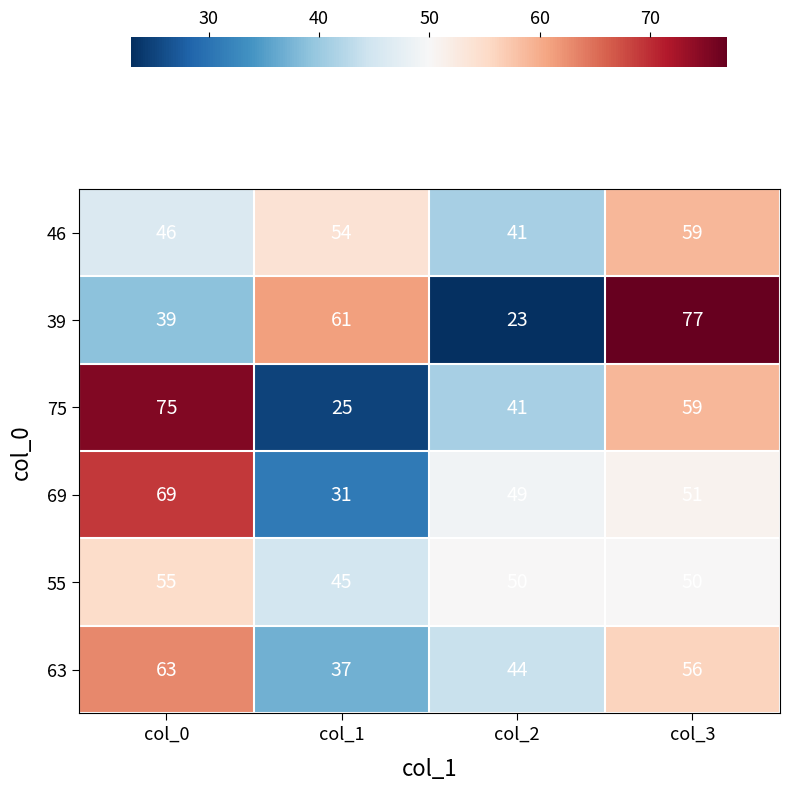

Rank the categories by 75 value from lowest to highest.

col_1, col_2, col_3, col_0